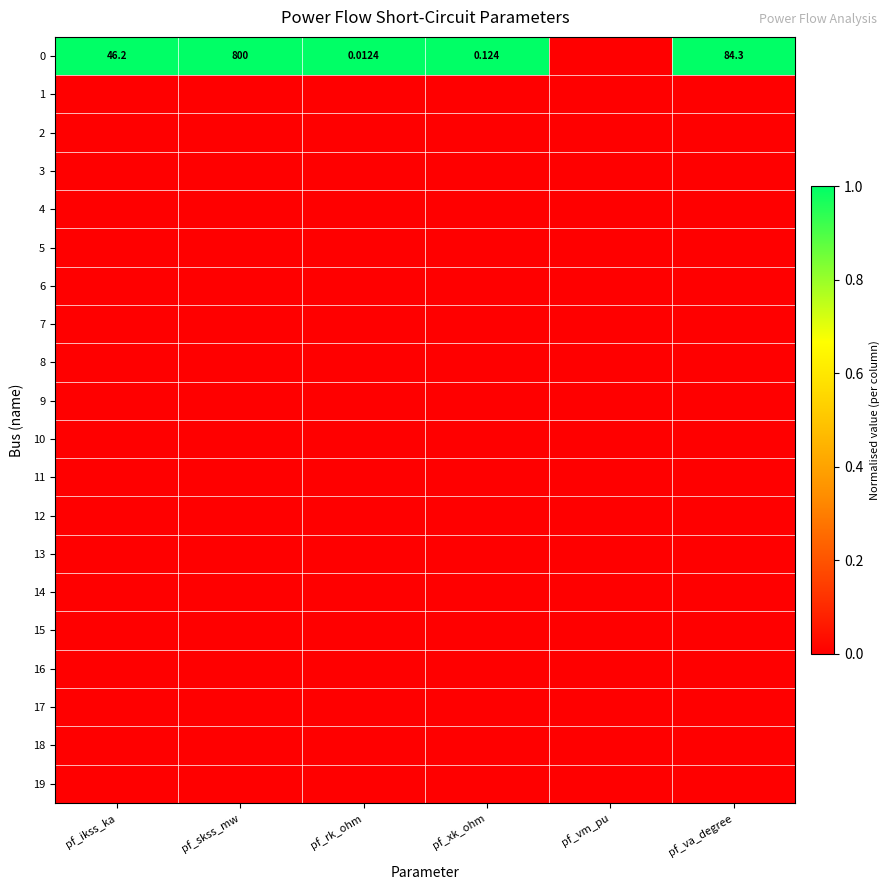

At which label does 5 reach its peak?

pf_ikss_ka